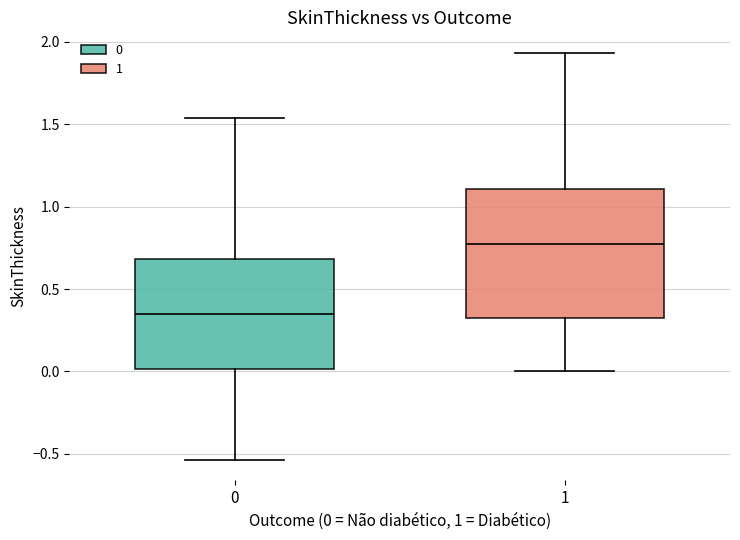

Reading left to right, transcribe this box plot: for each box, give where its median line is, the range the box spans, and where its two whiskers end, as read against the y-axis. The values are not printed on the chart, so give them approximately, as read against the axis.

0: median 0.35, box 0.00 to 0.70, whiskers -0.55 to 1.55
1: median 0.75, box 0.35 to 1.10, whiskers 0.00 to 1.95